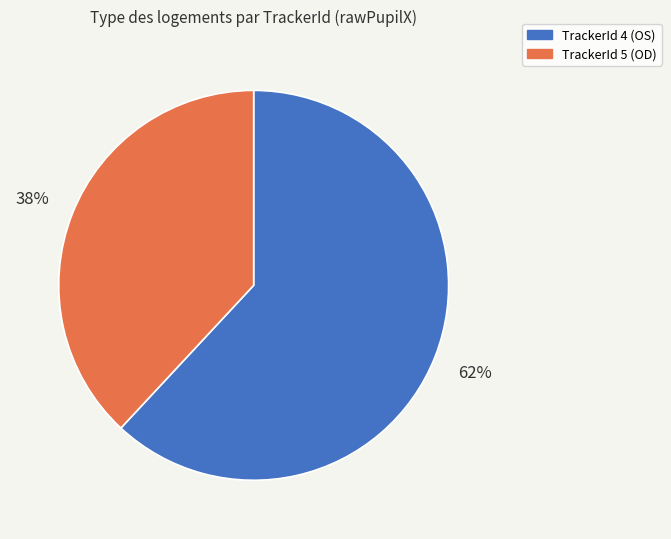

Between TrackerId 5 (OD) and TrackerId 4 (OS), which is larger?

TrackerId 4 (OS)